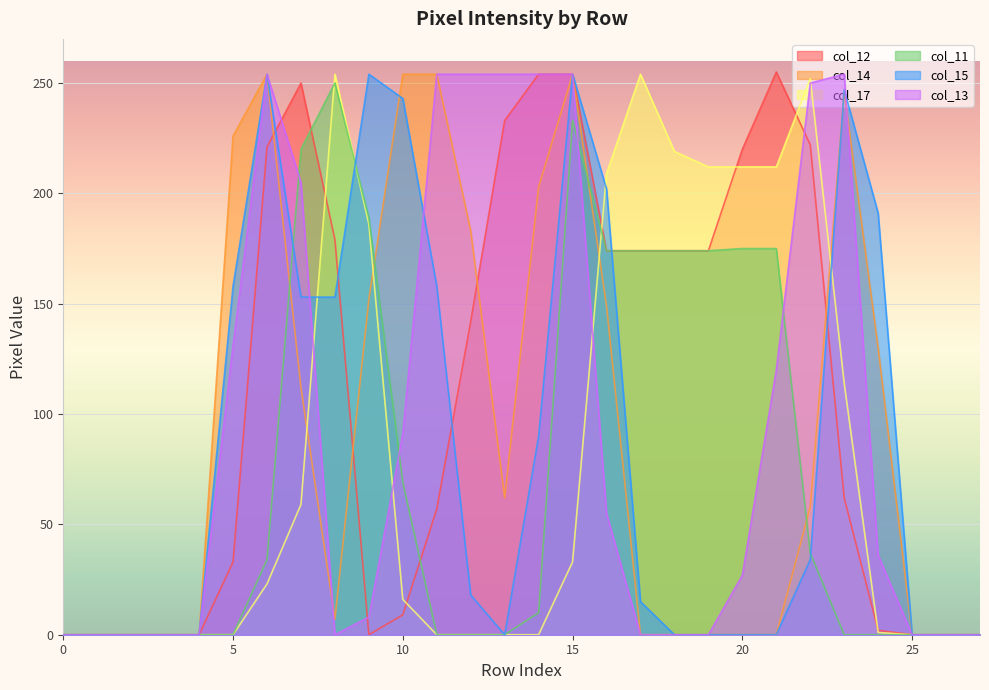

In col_11, how many points are higher than both neighbors (excluding endpoints)?

2